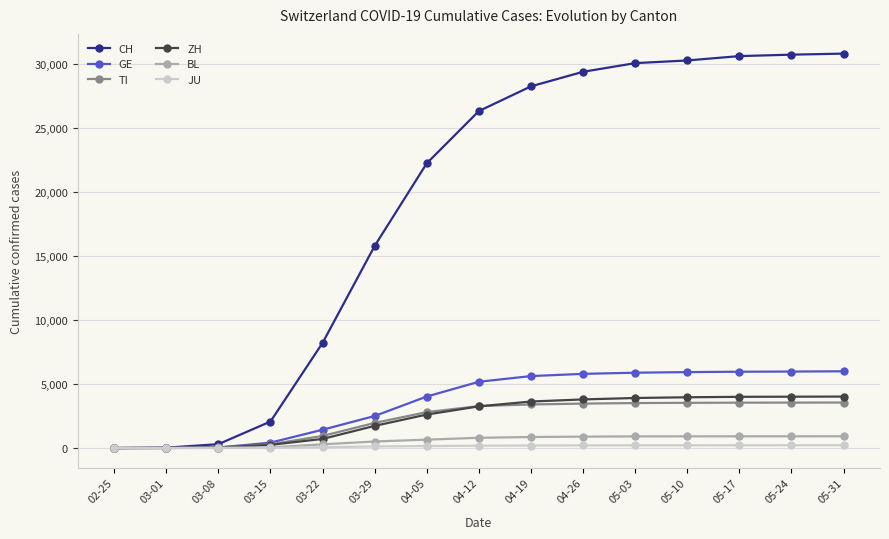

How many values in the JU series are below 183?

7